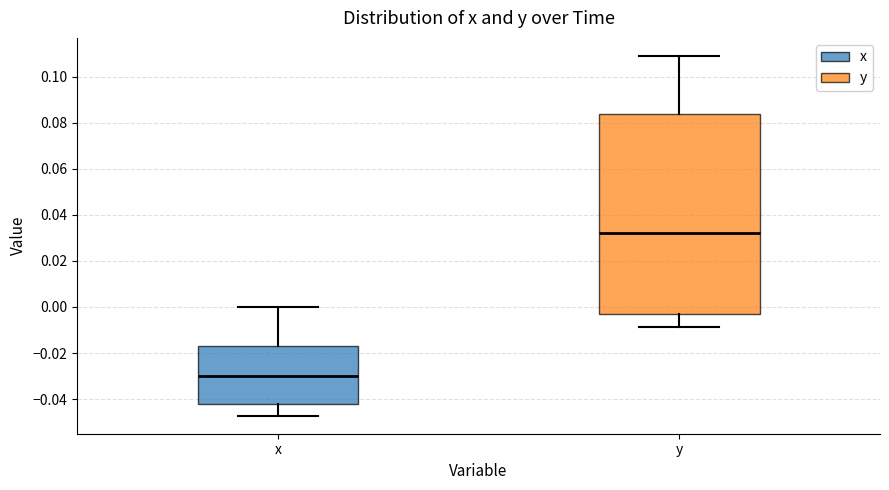

Comparing the boxes themselves (not the whiskers), which one is the tallest?

y